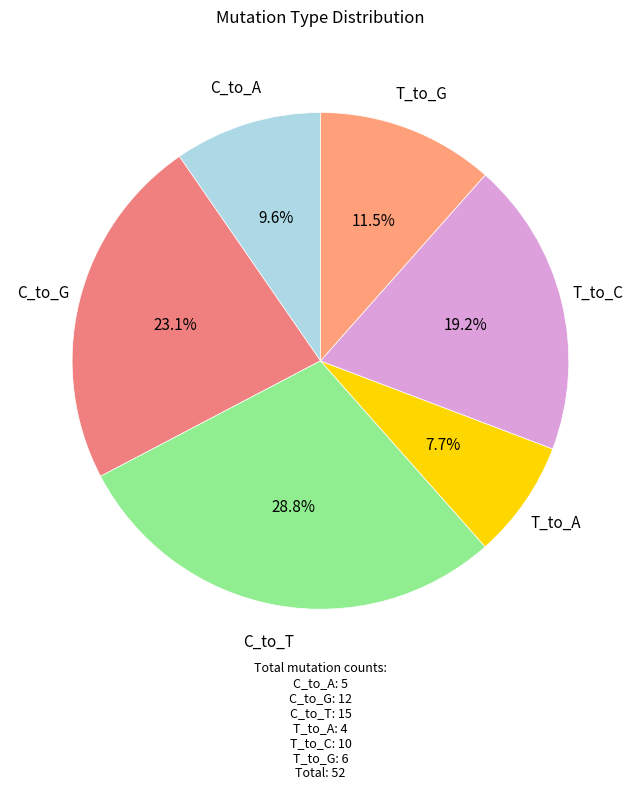

Approximately how many times larger is the value at T_to_G compared to C_to_T?

0.4